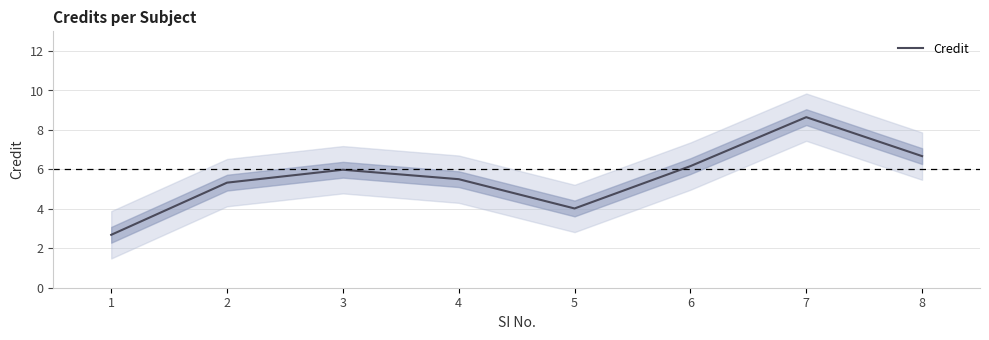

Reading left to right, transcribe all the data shown in this chart.

1=2.7	2=5.3	3=6.0	4=5.5	5=4.0	6=6.2	7=8.6	8=6.7